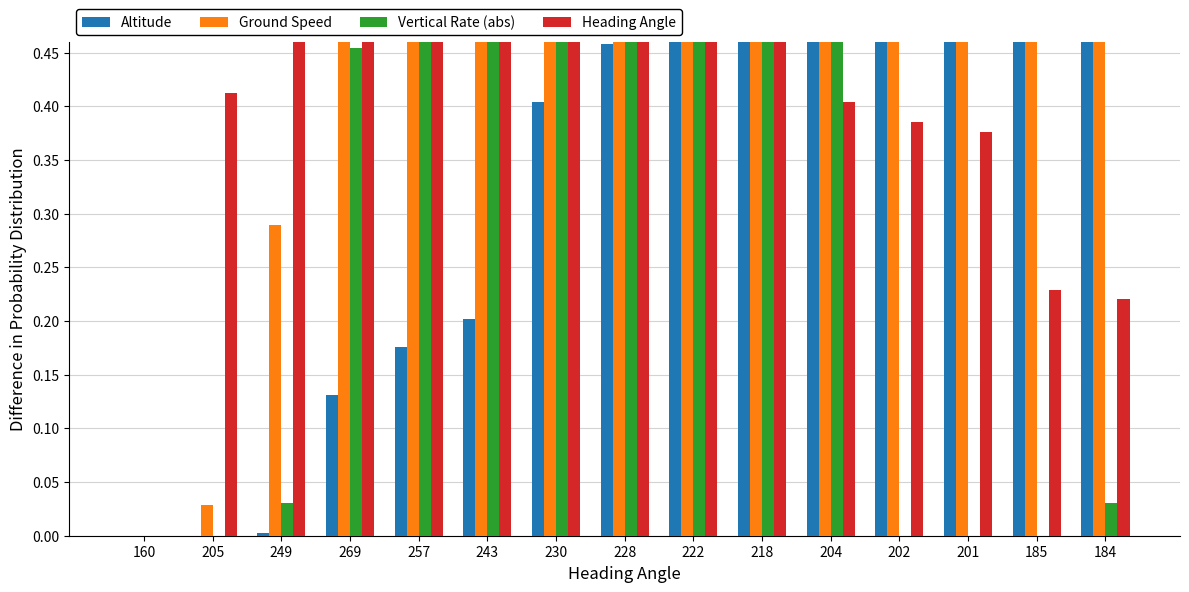

What is the total value across all series at 243?

2.1